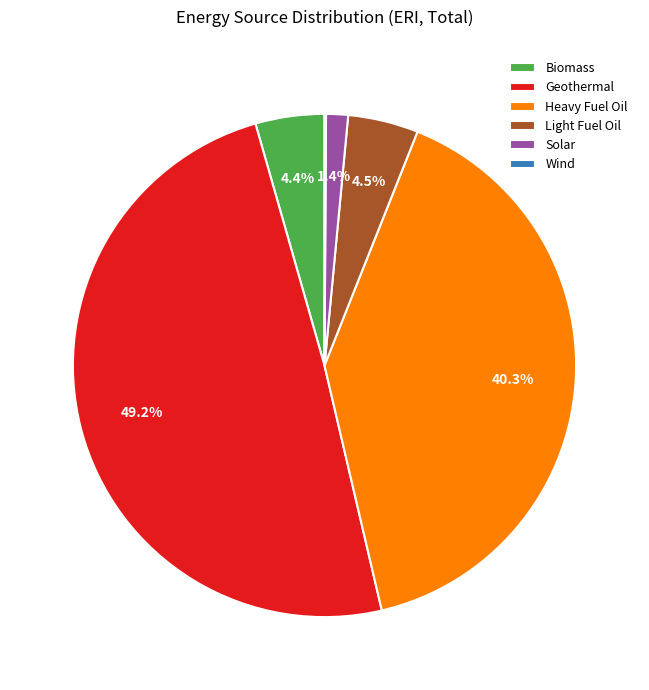

Which has a higher value, Heavy Fuel Oil or Solar?

Heavy Fuel Oil